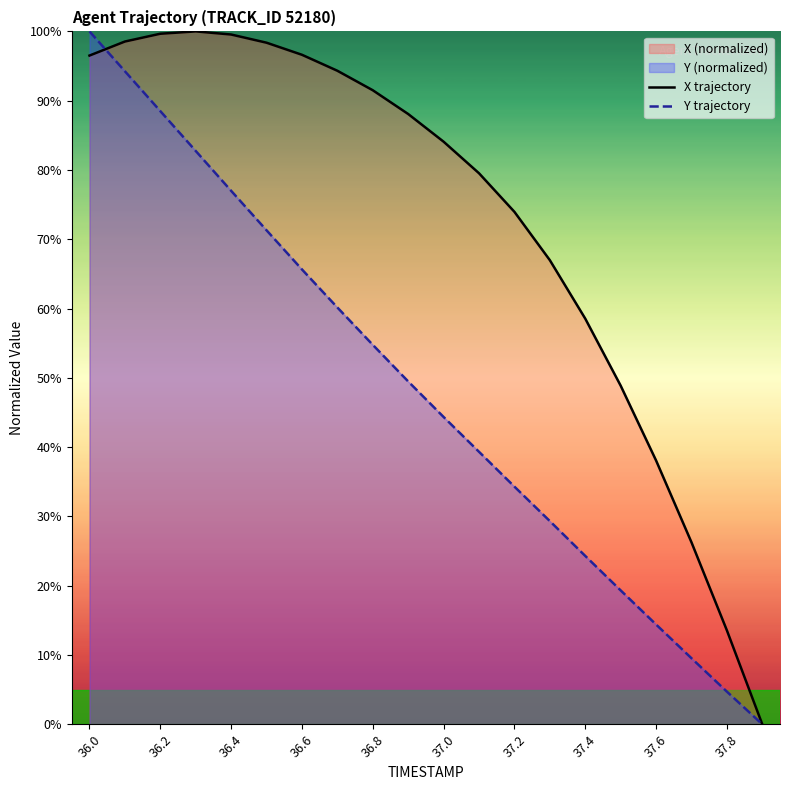

Which series has the largest total across all categories?

X trajectory